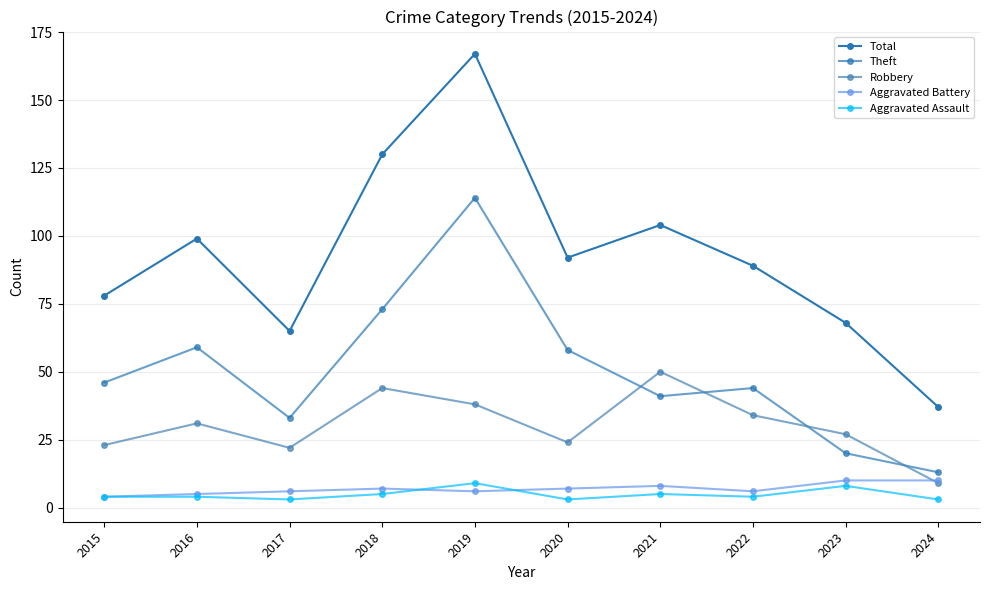

How many interior local peaks does the Aggravated Assault series have?

3